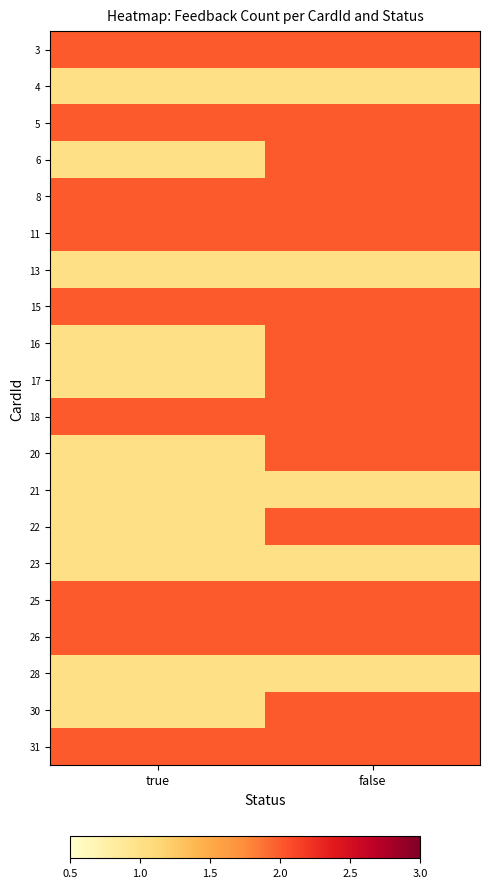

At which category is the sum across all series the highest?

false